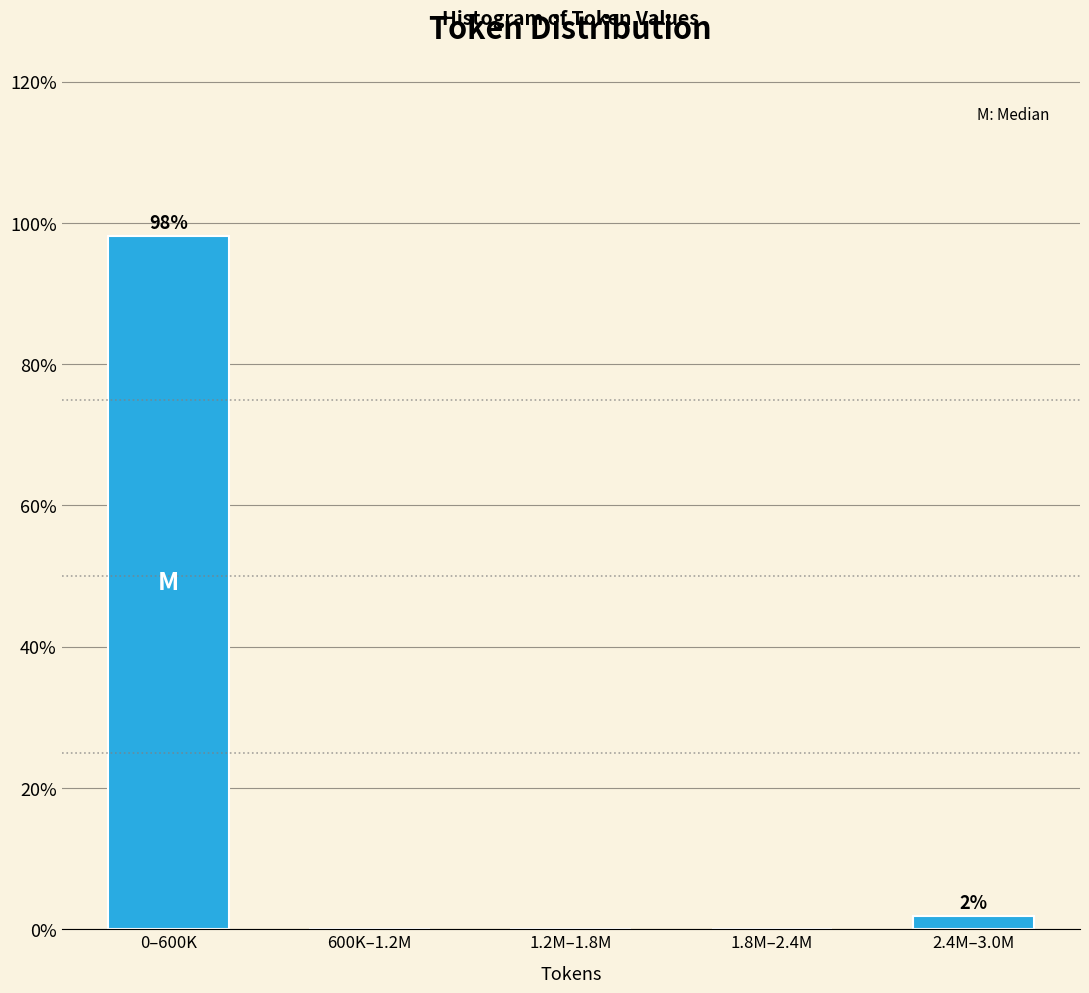

Reading left to right, list all the values displayed in this chart.

0–600K=98.1	600K–1.2M=0.0	1.2M–1.8M=0.0	1.8M–2.4M=0.0	2.4M–3.0M=1.9